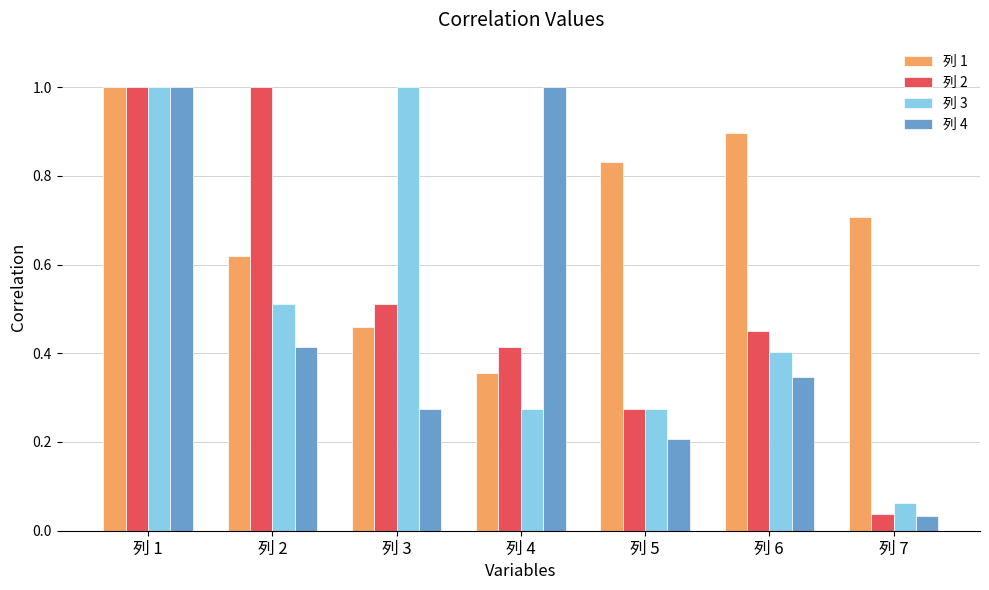

Which series changed the most between 列 1 and 列 2?

列 4